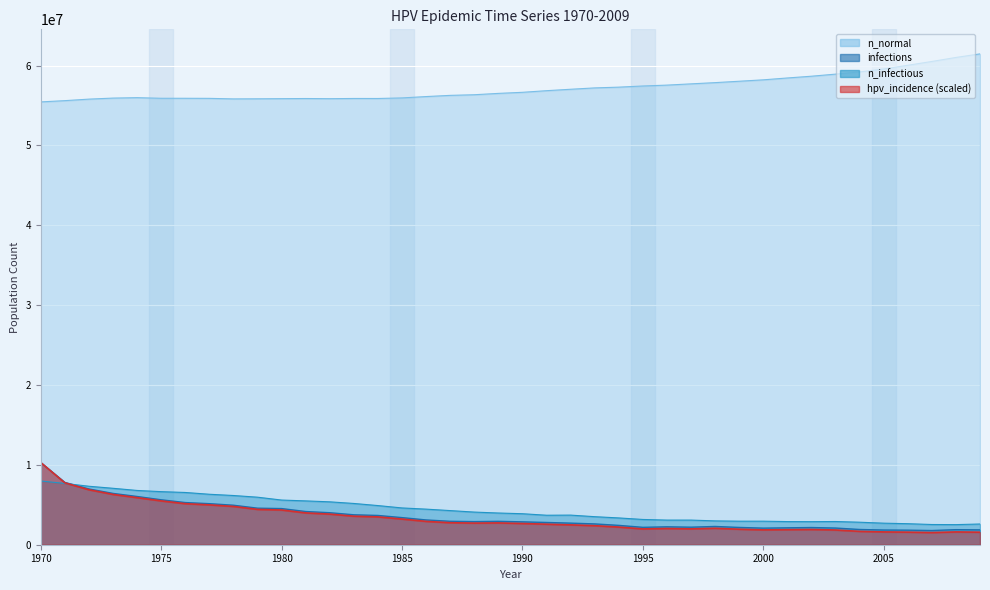

At which label is n_normal closest to 58466894?

2001